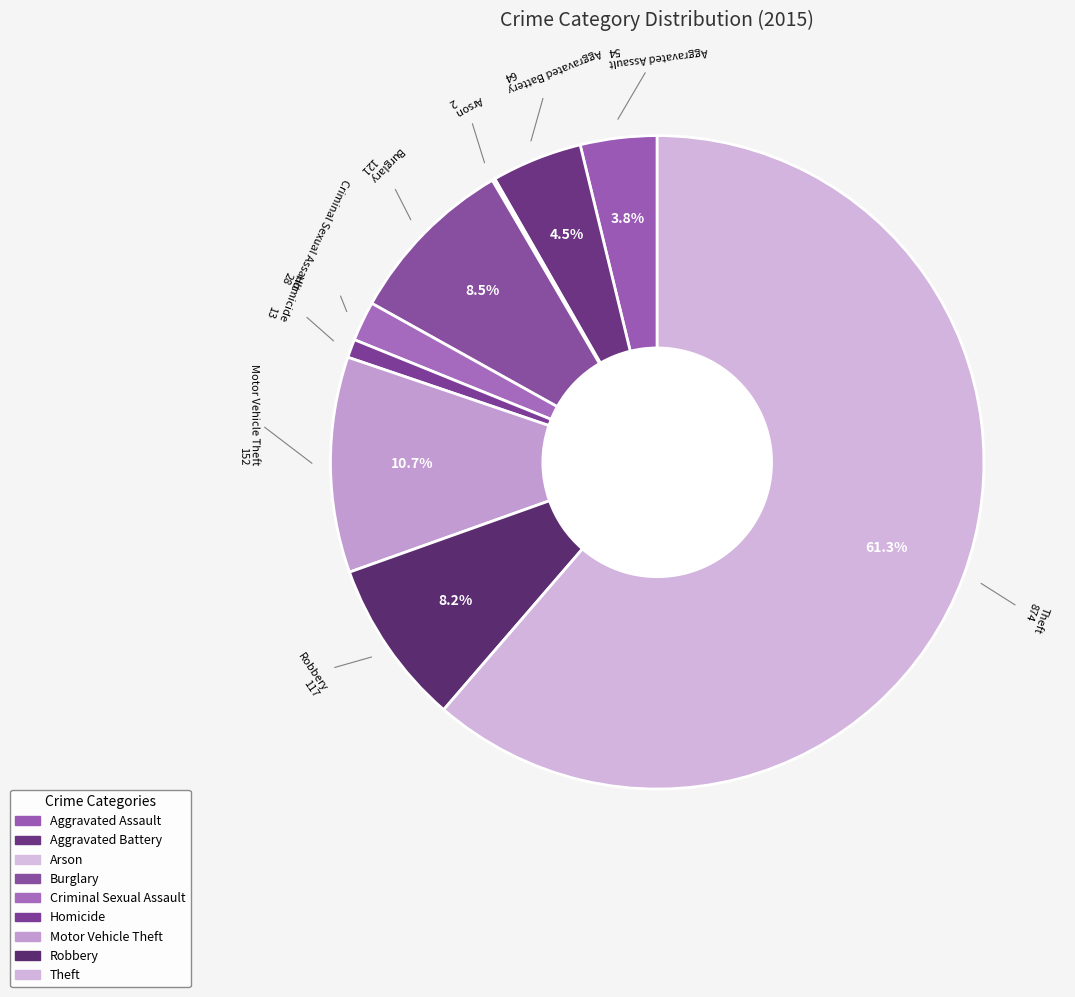

To the nearest percent, what is the average slice percentage?

11%